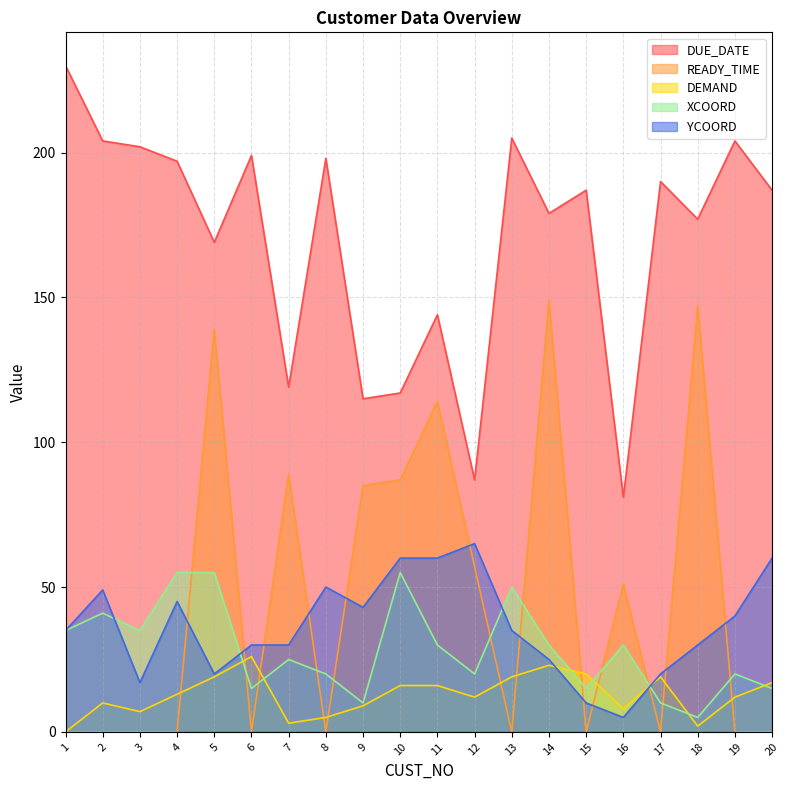

Between 12 and 9, which is larger?

9